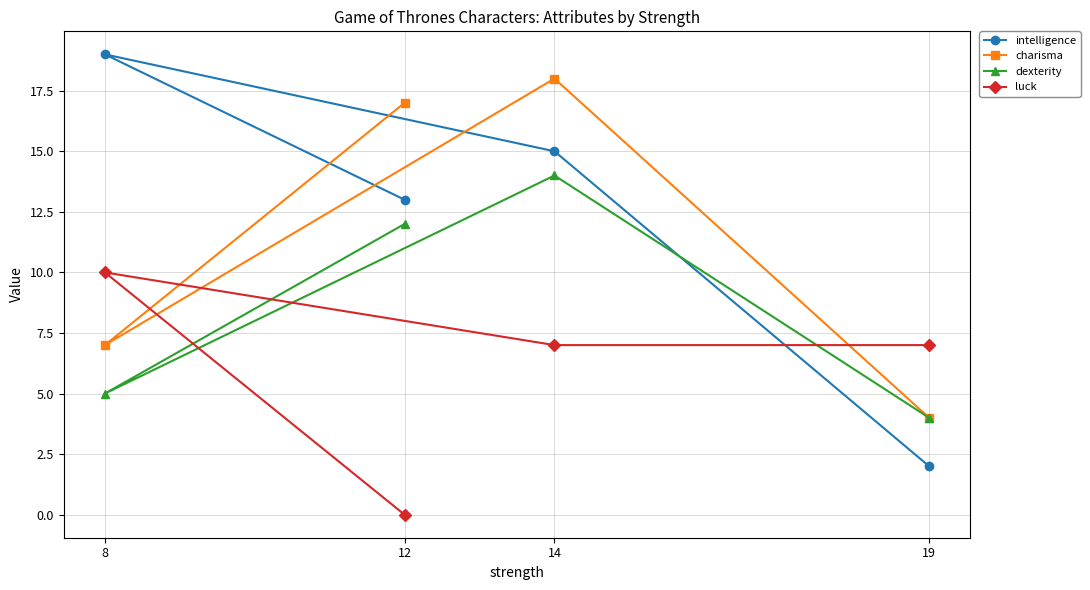

Reading right to left, what are all the values shown in this chart?

intelligence: 19=2	14=15	12=13	8=19
charisma: 19=4	14=18	12=17	8=7
dexterity: 19=4	14=14	12=12	8=5
luck: 19=7	14=7	12=0	8=10